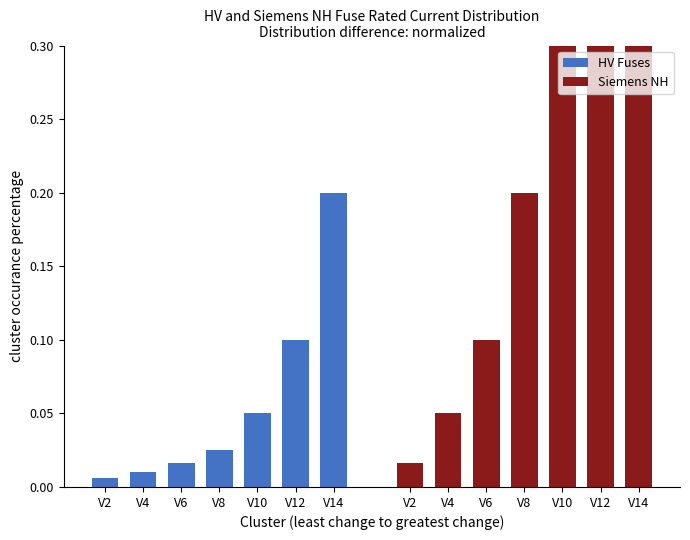

Rank the series by their average value, from highest to lowest.

Siemens NH, HV Fuses